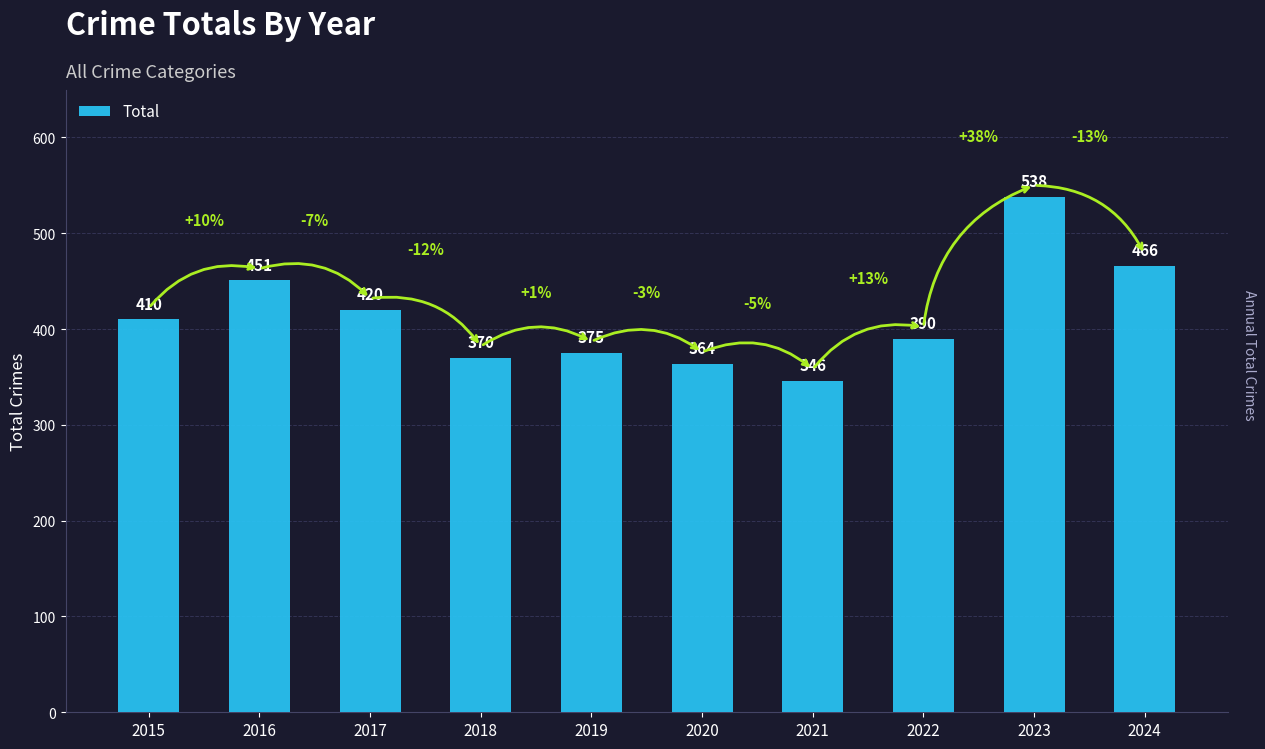

Are the bars grouped side by side (vs. stacked)?

No